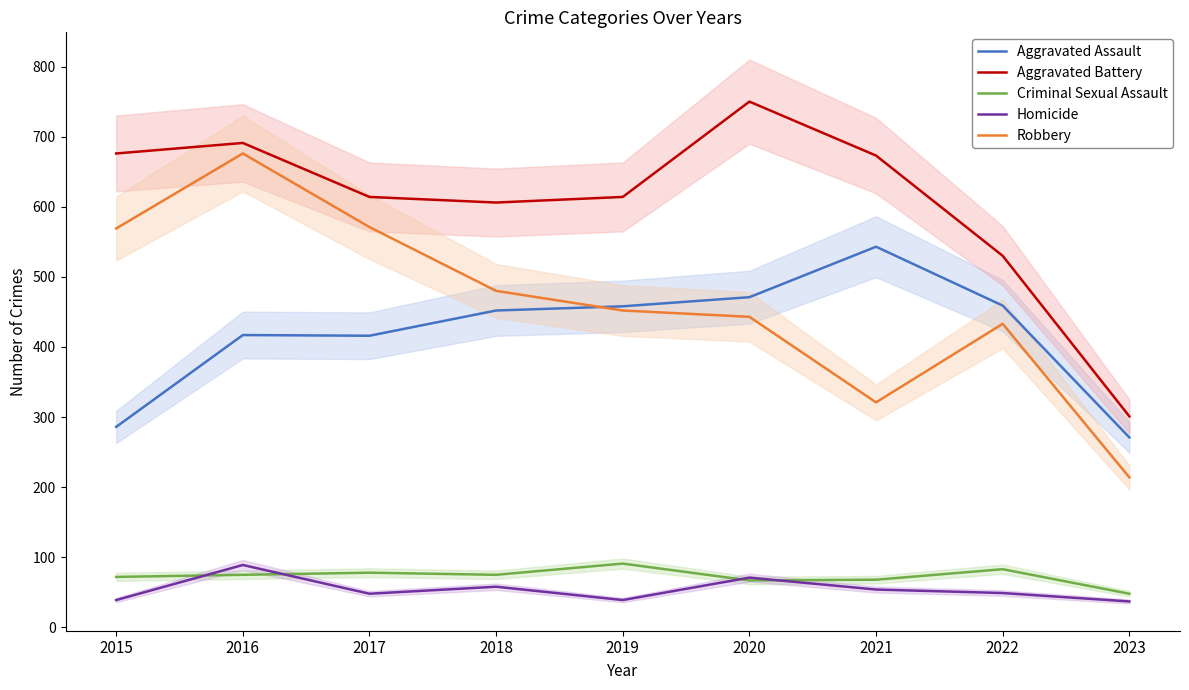

The Aggravated Assault series shows 286 at 2015. True or false?

True